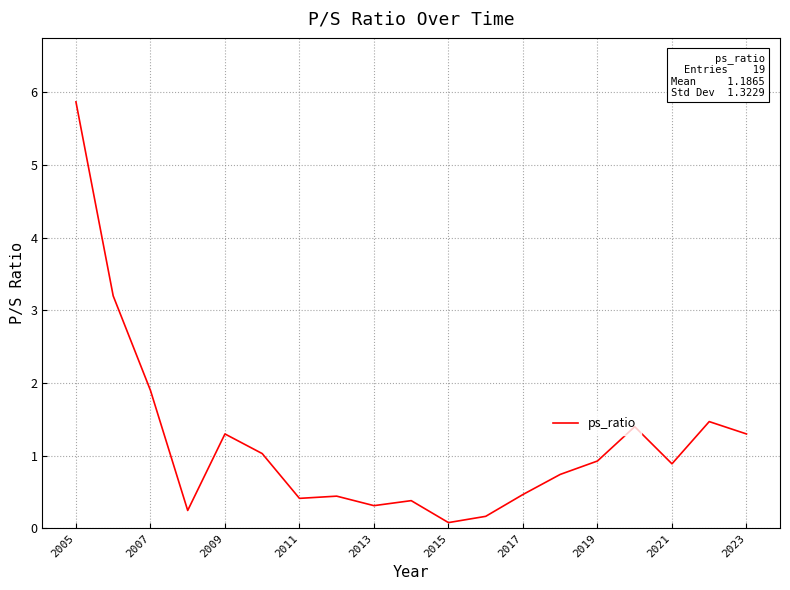

What is the greatest value displayed?

5.9